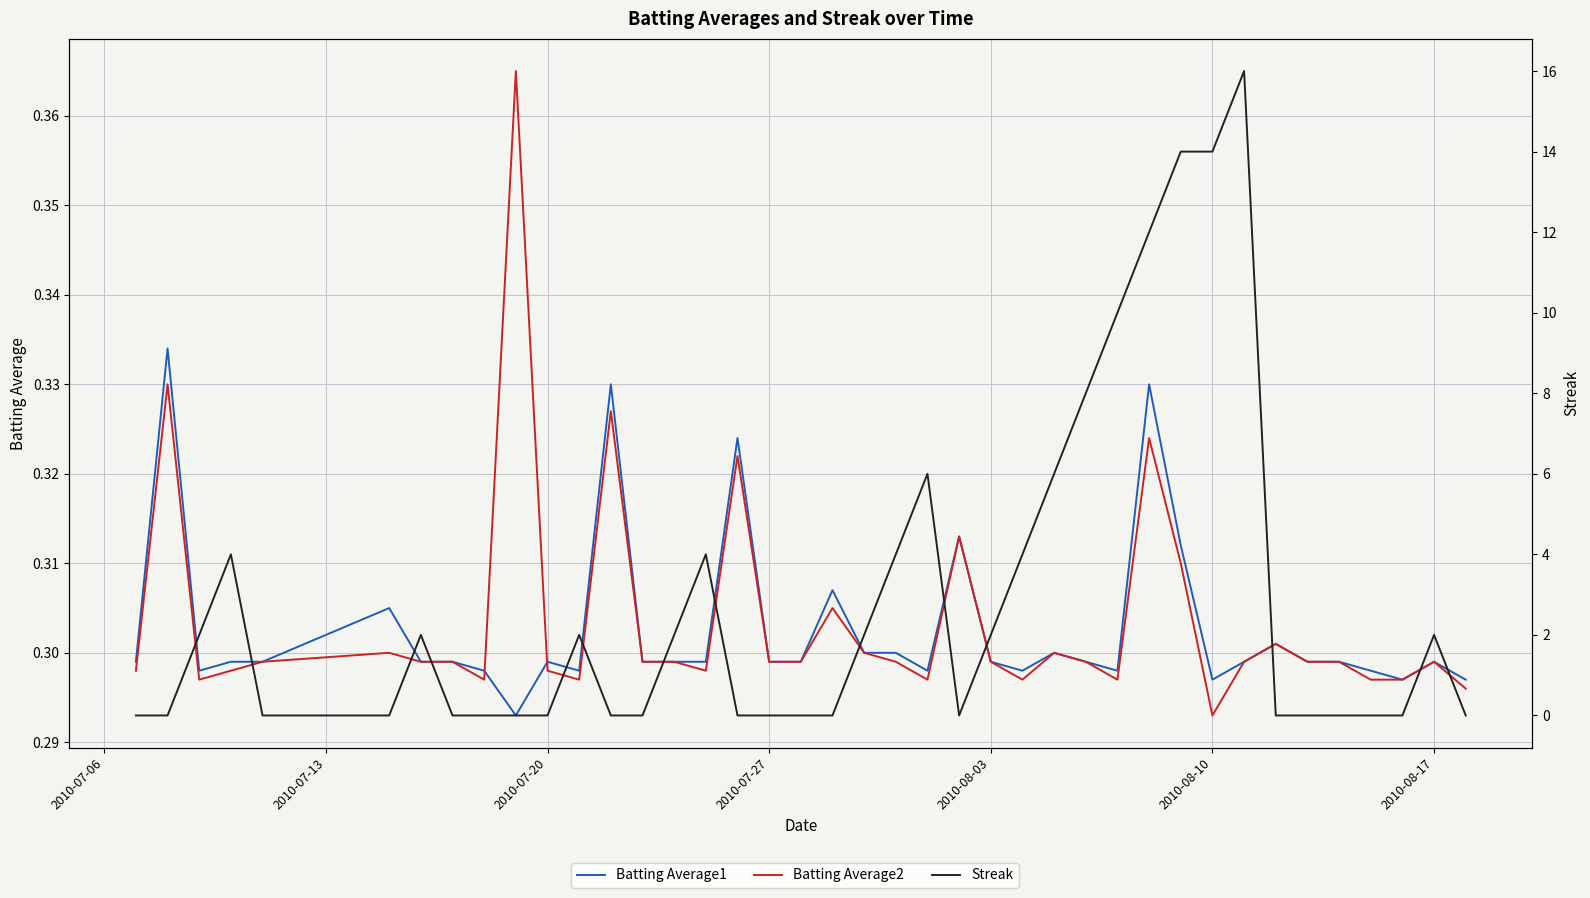

Reading left to right, list all the values displayed in this chart.

Batting Average1: 0.3	0.3	0.3	0.3	0.3	0.3	0.3	0.3	0.3	0.3	0.3	0.3	0.3	0.3	0.3	0.3	0.3	0.3	0.3	0.3	0.3	0.3	0.3	0.3	0.3	0.3	0.3	0.3	0.3	0.3	0.3	0.3	0.3	0.3	0.3	0.3	0.3	0.3	0.3	0.3
Batting Average2: 0.3	0.3	0.3	0.3	0.3	0.3	0.3	0.3	0.3	0.4	0.3	0.3	0.3	0.3	0.3	0.3	0.3	0.3	0.3	0.3	0.3	0.3	0.3	0.3	0.3	0.3	0.3	0.3	0.3	0.3	0.3	0.3	0.3	0.3	0.3	0.3	0.3	0.3	0.3	0.3
Streak: 0.0	0.0	2.0	4.0	0.0	0.0	2.0	0.0	0.0	0.0	0.0	2.0	0.0	0.0	2.0	4.0	0.0	0.0	0.0	0.0	2.0	4.0	6.0	0.0	2.0	4.0	6.0	8.0	10.0	12.0	14.0	14.0	16.0	0.0	0.0	0.0	0.0	0.0	2.0	0.0